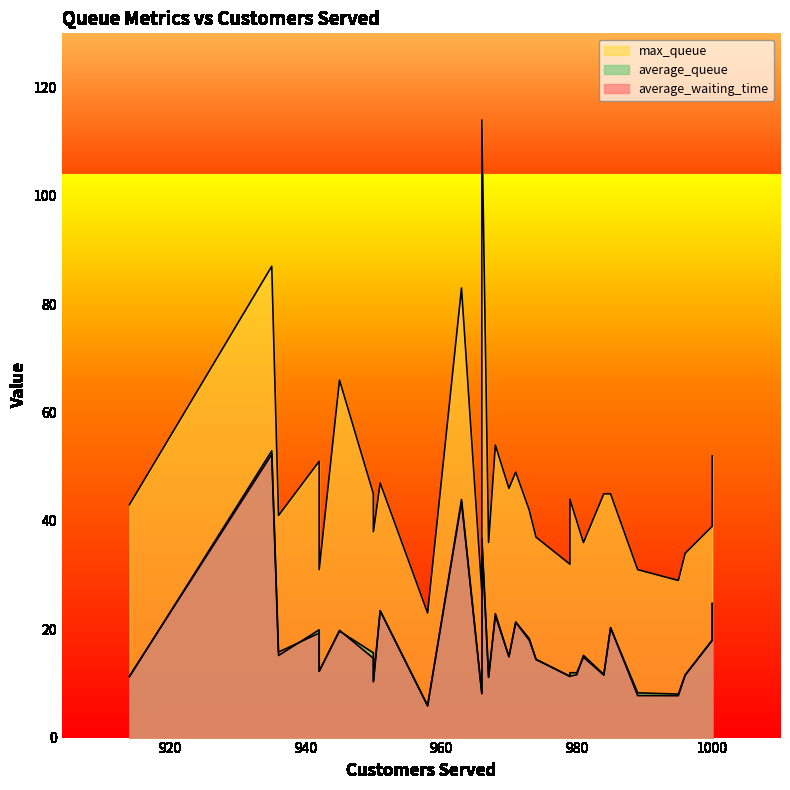

Which series has the largest range (max minus min)?

max_queue